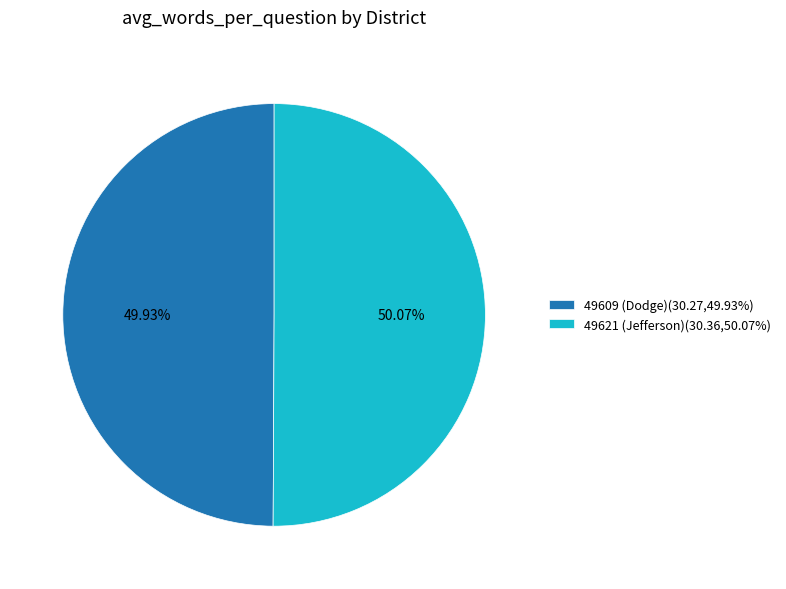

To the nearest percent, what portion does 49621 (Jefferson) represent?

50%